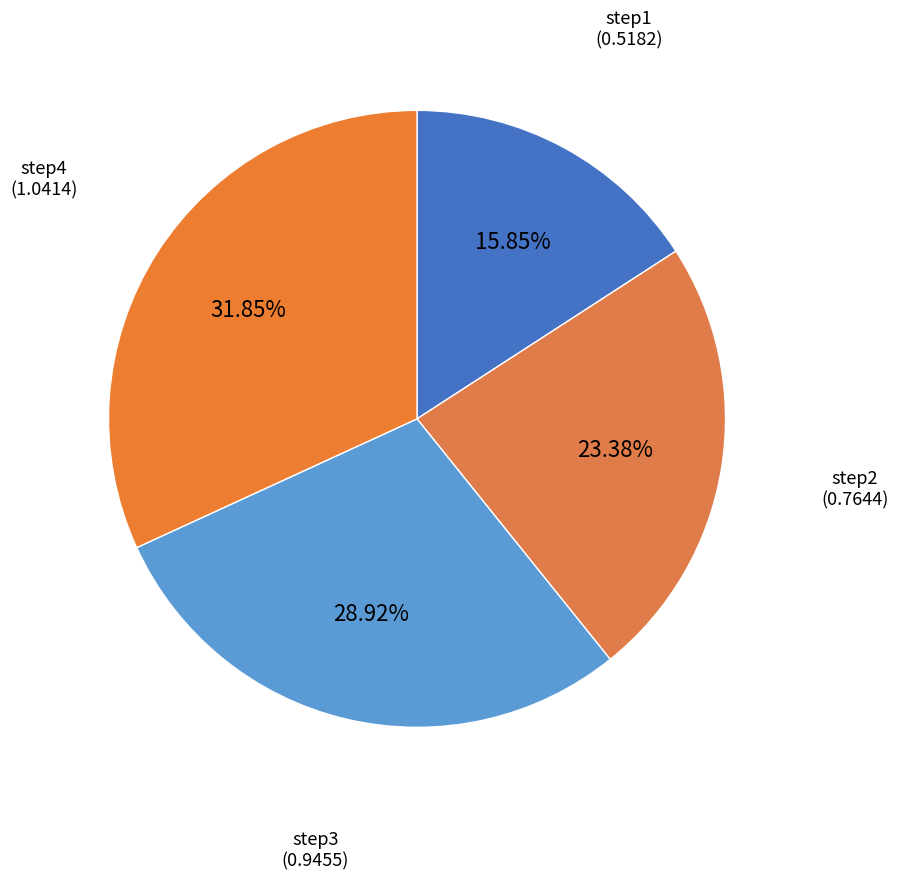

How many segments does this pie chart have?

4